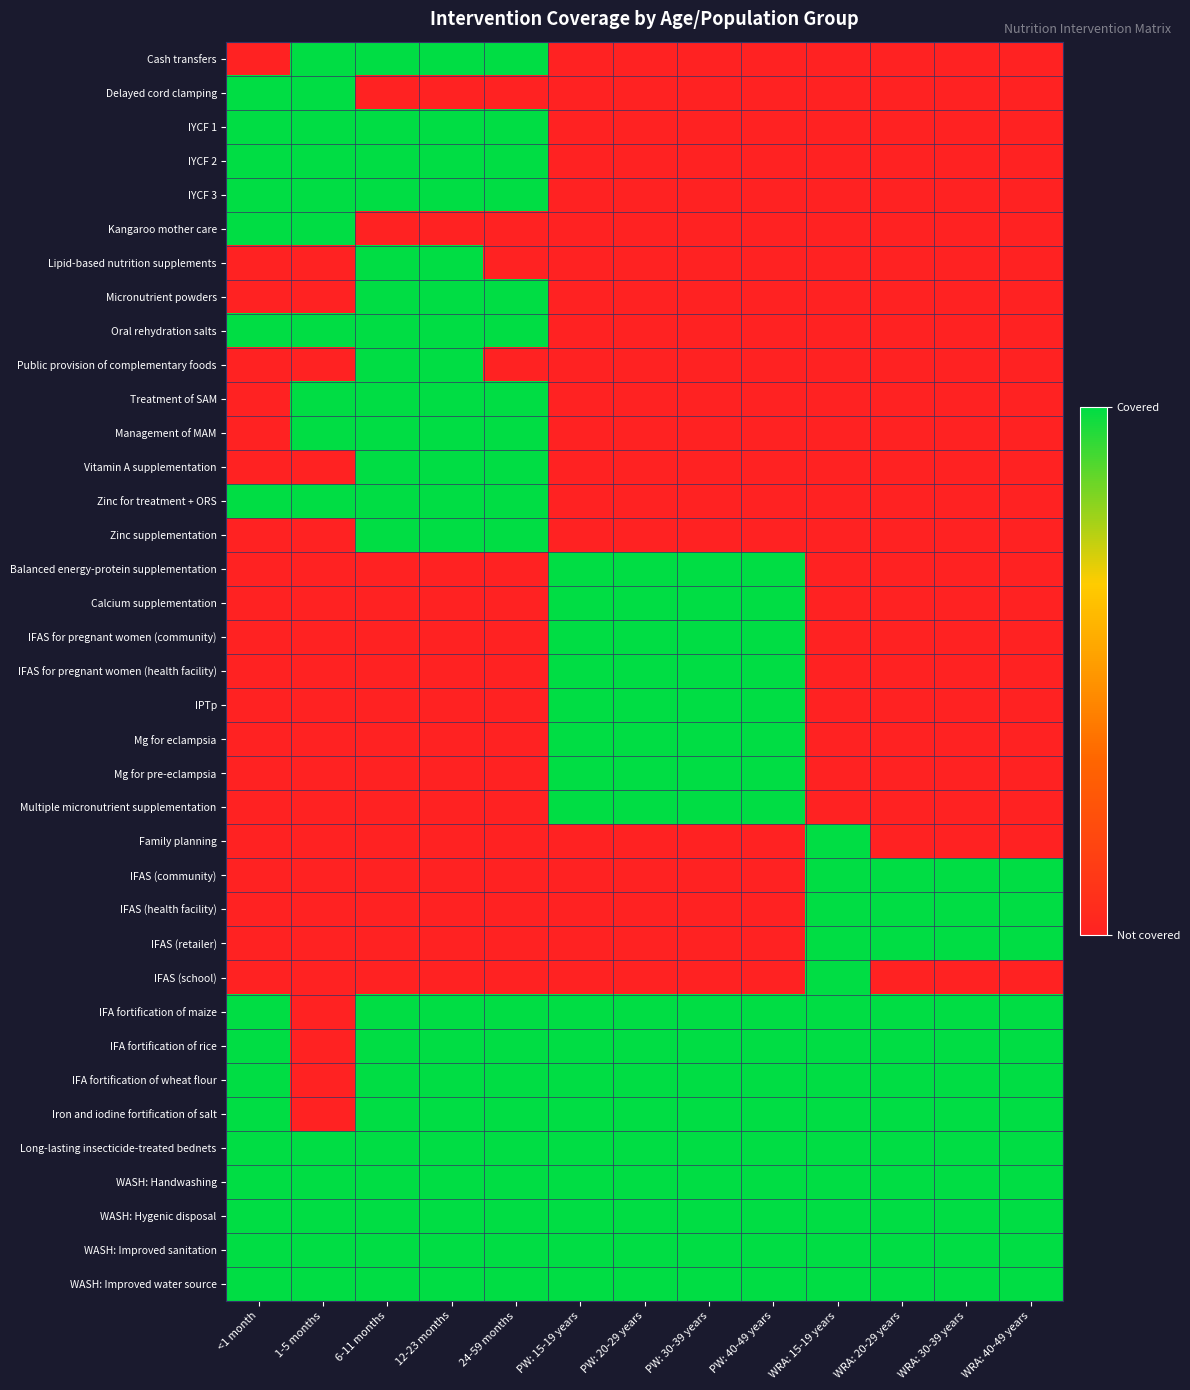

Reading left to right, what are all the values shown in this chart?

Cash transfers: <1 month=0	1-5 months=1	6-11 months=1	12-23 months=1	24-59 months=1	PW: 15-19 years=0	PW: 20-29 years=0	PW: 30-39 years=0	PW: 40-49 years=0	WRA: 15-19 years=0	WRA: 20-29 years=0	WRA: 30-39 years=0	WRA: 40-49 years=0
Delayed cord clamping: <1 month=1	1-5 months=1	6-11 months=0	12-23 months=0	24-59 months=0	PW: 15-19 years=0	PW: 20-29 years=0	PW: 30-39 years=0	PW: 40-49 years=0	WRA: 15-19 years=0	WRA: 20-29 years=0	WRA: 30-39 years=0	WRA: 40-49 years=0
IYCF 1: <1 month=1	1-5 months=1	6-11 months=1	12-23 months=1	24-59 months=1	PW: 15-19 years=0	PW: 20-29 years=0	PW: 30-39 years=0	PW: 40-49 years=0	WRA: 15-19 years=0	WRA: 20-29 years=0	WRA: 30-39 years=0	WRA: 40-49 years=0
IYCF 2: <1 month=1	1-5 months=1	6-11 months=1	12-23 months=1	24-59 months=1	PW: 15-19 years=0	PW: 20-29 years=0	PW: 30-39 years=0	PW: 40-49 years=0	WRA: 15-19 years=0	WRA: 20-29 years=0	WRA: 30-39 years=0	WRA: 40-49 years=0
IYCF 3: <1 month=1	1-5 months=1	6-11 months=1	12-23 months=1	24-59 months=1	PW: 15-19 years=0	PW: 20-29 years=0	PW: 30-39 years=0	PW: 40-49 years=0	WRA: 15-19 years=0	WRA: 20-29 years=0	WRA: 30-39 years=0	WRA: 40-49 years=0
Kangaroo mother care: <1 month=1	1-5 months=1	6-11 months=0	12-23 months=0	24-59 months=0	PW: 15-19 years=0	PW: 20-29 years=0	PW: 30-39 years=0	PW: 40-49 years=0	WRA: 15-19 years=0	WRA: 20-29 years=0	WRA: 30-39 years=0	WRA: 40-49 years=0
Lipid-based nutrition supplements: <1 month=0	1-5 months=0	6-11 months=1	12-23 months=1	24-59 months=0	PW: 15-19 years=0	PW: 20-29 years=0	PW: 30-39 years=0	PW: 40-49 years=0	WRA: 15-19 years=0	WRA: 20-29 years=0	WRA: 30-39 years=0	WRA: 40-49 years=0
Micronutrient powders: <1 month=0	1-5 months=0	6-11 months=1	12-23 months=1	24-59 months=1	PW: 15-19 years=0	PW: 20-29 years=0	PW: 30-39 years=0	PW: 40-49 years=0	WRA: 15-19 years=0	WRA: 20-29 years=0	WRA: 30-39 years=0	WRA: 40-49 years=0
Oral rehydration salts: <1 month=1	1-5 months=1	6-11 months=1	12-23 months=1	24-59 months=1	PW: 15-19 years=0	PW: 20-29 years=0	PW: 30-39 years=0	PW: 40-49 years=0	WRA: 15-19 years=0	WRA: 20-29 years=0	WRA: 30-39 years=0	WRA: 40-49 years=0
Public provision of complementary foods: <1 month=0	1-5 months=0	6-11 months=1	12-23 months=1	24-59 months=0	PW: 15-19 years=0	PW: 20-29 years=0	PW: 30-39 years=0	PW: 40-49 years=0	WRA: 15-19 years=0	WRA: 20-29 years=0	WRA: 30-39 years=0	WRA: 40-49 years=0
Treatment of SAM: <1 month=0	1-5 months=1	6-11 months=1	12-23 months=1	24-59 months=1	PW: 15-19 years=0	PW: 20-29 years=0	PW: 30-39 years=0	PW: 40-49 years=0	WRA: 15-19 years=0	WRA: 20-29 years=0	WRA: 30-39 years=0	WRA: 40-49 years=0
Management of MAM: <1 month=0	1-5 months=1	6-11 months=1	12-23 months=1	24-59 months=1	PW: 15-19 years=0	PW: 20-29 years=0	PW: 30-39 years=0	PW: 40-49 years=0	WRA: 15-19 years=0	WRA: 20-29 years=0	WRA: 30-39 years=0	WRA: 40-49 years=0
Vitamin A supplementation: <1 month=0	1-5 months=0	6-11 months=1	12-23 months=1	24-59 months=1	PW: 15-19 years=0	PW: 20-29 years=0	PW: 30-39 years=0	PW: 40-49 years=0	WRA: 15-19 years=0	WRA: 20-29 years=0	WRA: 30-39 years=0	WRA: 40-49 years=0
Zinc for treatment + ORS: <1 month=1	1-5 months=1	6-11 months=1	12-23 months=1	24-59 months=1	PW: 15-19 years=0	PW: 20-29 years=0	PW: 30-39 years=0	PW: 40-49 years=0	WRA: 15-19 years=0	WRA: 20-29 years=0	WRA: 30-39 years=0	WRA: 40-49 years=0
Zinc supplementation: <1 month=0	1-5 months=0	6-11 months=1	12-23 months=1	24-59 months=1	PW: 15-19 years=0	PW: 20-29 years=0	PW: 30-39 years=0	PW: 40-49 years=0	WRA: 15-19 years=0	WRA: 20-29 years=0	WRA: 30-39 years=0	WRA: 40-49 years=0
Balanced energy-protein supplementation: <1 month=0	1-5 months=0	6-11 months=0	12-23 months=0	24-59 months=0	PW: 15-19 years=1	PW: 20-29 years=1	PW: 30-39 years=1	PW: 40-49 years=1	WRA: 15-19 years=0	WRA: 20-29 years=0	WRA: 30-39 years=0	WRA: 40-49 years=0
Calcium supplementation: <1 month=0	1-5 months=0	6-11 months=0	12-23 months=0	24-59 months=0	PW: 15-19 years=1	PW: 20-29 years=1	PW: 30-39 years=1	PW: 40-49 years=1	WRA: 15-19 years=0	WRA: 20-29 years=0	WRA: 30-39 years=0	WRA: 40-49 years=0
IFAS for pregnant women (community): <1 month=0	1-5 months=0	6-11 months=0	12-23 months=0	24-59 months=0	PW: 15-19 years=1	PW: 20-29 years=1	PW: 30-39 years=1	PW: 40-49 years=1	WRA: 15-19 years=0	WRA: 20-29 years=0	WRA: 30-39 years=0	WRA: 40-49 years=0
IFAS for pregnant women (health facility): <1 month=0	1-5 months=0	6-11 months=0	12-23 months=0	24-59 months=0	PW: 15-19 years=1	PW: 20-29 years=1	PW: 30-39 years=1	PW: 40-49 years=1	WRA: 15-19 years=0	WRA: 20-29 years=0	WRA: 30-39 years=0	WRA: 40-49 years=0
IPTp: <1 month=0	1-5 months=0	6-11 months=0	12-23 months=0	24-59 months=0	PW: 15-19 years=1	PW: 20-29 years=1	PW: 30-39 years=1	PW: 40-49 years=1	WRA: 15-19 years=0	WRA: 20-29 years=0	WRA: 30-39 years=0	WRA: 40-49 years=0
Mg for eclampsia: <1 month=0	1-5 months=0	6-11 months=0	12-23 months=0	24-59 months=0	PW: 15-19 years=1	PW: 20-29 years=1	PW: 30-39 years=1	PW: 40-49 years=1	WRA: 15-19 years=0	WRA: 20-29 years=0	WRA: 30-39 years=0	WRA: 40-49 years=0
Mg for pre-eclampsia: <1 month=0	1-5 months=0	6-11 months=0	12-23 months=0	24-59 months=0	PW: 15-19 years=1	PW: 20-29 years=1	PW: 30-39 years=1	PW: 40-49 years=1	WRA: 15-19 years=0	WRA: 20-29 years=0	WRA: 30-39 years=0	WRA: 40-49 years=0
Multiple micronutrient supplementation: <1 month=0	1-5 months=0	6-11 months=0	12-23 months=0	24-59 months=0	PW: 15-19 years=1	PW: 20-29 years=1	PW: 30-39 years=1	PW: 40-49 years=1	WRA: 15-19 years=0	WRA: 20-29 years=0	WRA: 30-39 years=0	WRA: 40-49 years=0
Family planning: <1 month=0	1-5 months=0	6-11 months=0	12-23 months=0	24-59 months=0	PW: 15-19 years=0	PW: 20-29 years=0	PW: 30-39 years=0	PW: 40-49 years=0	WRA: 15-19 years=1	WRA: 20-29 years=0	WRA: 30-39 years=0	WRA: 40-49 years=0
IFAS (community): <1 month=0	1-5 months=0	6-11 months=0	12-23 months=0	24-59 months=0	PW: 15-19 years=0	PW: 20-29 years=0	PW: 30-39 years=0	PW: 40-49 years=0	WRA: 15-19 years=1	WRA: 20-29 years=1	WRA: 30-39 years=1	WRA: 40-49 years=1
IFAS (health facility): <1 month=0	1-5 months=0	6-11 months=0	12-23 months=0	24-59 months=0	PW: 15-19 years=0	PW: 20-29 years=0	PW: 30-39 years=0	PW: 40-49 years=0	WRA: 15-19 years=1	WRA: 20-29 years=1	WRA: 30-39 years=1	WRA: 40-49 years=1
IFAS (retailer): <1 month=0	1-5 months=0	6-11 months=0	12-23 months=0	24-59 months=0	PW: 15-19 years=0	PW: 20-29 years=0	PW: 30-39 years=0	PW: 40-49 years=0	WRA: 15-19 years=1	WRA: 20-29 years=1	WRA: 30-39 years=1	WRA: 40-49 years=1
IFAS (school): <1 month=0	1-5 months=0	6-11 months=0	12-23 months=0	24-59 months=0	PW: 15-19 years=0	PW: 20-29 years=0	PW: 30-39 years=0	PW: 40-49 years=0	WRA: 15-19 years=1	WRA: 20-29 years=0	WRA: 30-39 years=0	WRA: 40-49 years=0
IFA fortification of maize: <1 month=1	1-5 months=0	6-11 months=1	12-23 months=1	24-59 months=1	PW: 15-19 years=1	PW: 20-29 years=1	PW: 30-39 years=1	PW: 40-49 years=1	WRA: 15-19 years=1	WRA: 20-29 years=1	WRA: 30-39 years=1	WRA: 40-49 years=1
IFA fortification of rice: <1 month=1	1-5 months=0	6-11 months=1	12-23 months=1	24-59 months=1	PW: 15-19 years=1	PW: 20-29 years=1	PW: 30-39 years=1	PW: 40-49 years=1	WRA: 15-19 years=1	WRA: 20-29 years=1	WRA: 30-39 years=1	WRA: 40-49 years=1
IFA fortification of wheat flour: <1 month=1	1-5 months=0	6-11 months=1	12-23 months=1	24-59 months=1	PW: 15-19 years=1	PW: 20-29 years=1	PW: 30-39 years=1	PW: 40-49 years=1	WRA: 15-19 years=1	WRA: 20-29 years=1	WRA: 30-39 years=1	WRA: 40-49 years=1
Iron and iodine fortification of salt: <1 month=1	1-5 months=0	6-11 months=1	12-23 months=1	24-59 months=1	PW: 15-19 years=1	PW: 20-29 years=1	PW: 30-39 years=1	PW: 40-49 years=1	WRA: 15-19 years=1	WRA: 20-29 years=1	WRA: 30-39 years=1	WRA: 40-49 years=1
Long-lasting insecticide-treated bednets: <1 month=1	1-5 months=1	6-11 months=1	12-23 months=1	24-59 months=1	PW: 15-19 years=1	PW: 20-29 years=1	PW: 30-39 years=1	PW: 40-49 years=1	WRA: 15-19 years=1	WRA: 20-29 years=1	WRA: 30-39 years=1	WRA: 40-49 years=1
WASH: Handwashing: <1 month=1	1-5 months=1	6-11 months=1	12-23 months=1	24-59 months=1	PW: 15-19 years=1	PW: 20-29 years=1	PW: 30-39 years=1	PW: 40-49 years=1	WRA: 15-19 years=1	WRA: 20-29 years=1	WRA: 30-39 years=1	WRA: 40-49 years=1
WASH: Hygenic disposal: <1 month=1	1-5 months=1	6-11 months=1	12-23 months=1	24-59 months=1	PW: 15-19 years=1	PW: 20-29 years=1	PW: 30-39 years=1	PW: 40-49 years=1	WRA: 15-19 years=1	WRA: 20-29 years=1	WRA: 30-39 years=1	WRA: 40-49 years=1
WASH: Improved sanitation: <1 month=1	1-5 months=1	6-11 months=1	12-23 months=1	24-59 months=1	PW: 15-19 years=1	PW: 20-29 years=1	PW: 30-39 years=1	PW: 40-49 years=1	WRA: 15-19 years=1	WRA: 20-29 years=1	WRA: 30-39 years=1	WRA: 40-49 years=1
WASH: Improved water source: <1 month=1	1-5 months=1	6-11 months=1	12-23 months=1	24-59 months=1	PW: 15-19 years=1	PW: 20-29 years=1	PW: 30-39 years=1	PW: 40-49 years=1	WRA: 15-19 years=1	WRA: 20-29 years=1	WRA: 30-39 years=1	WRA: 40-49 years=1